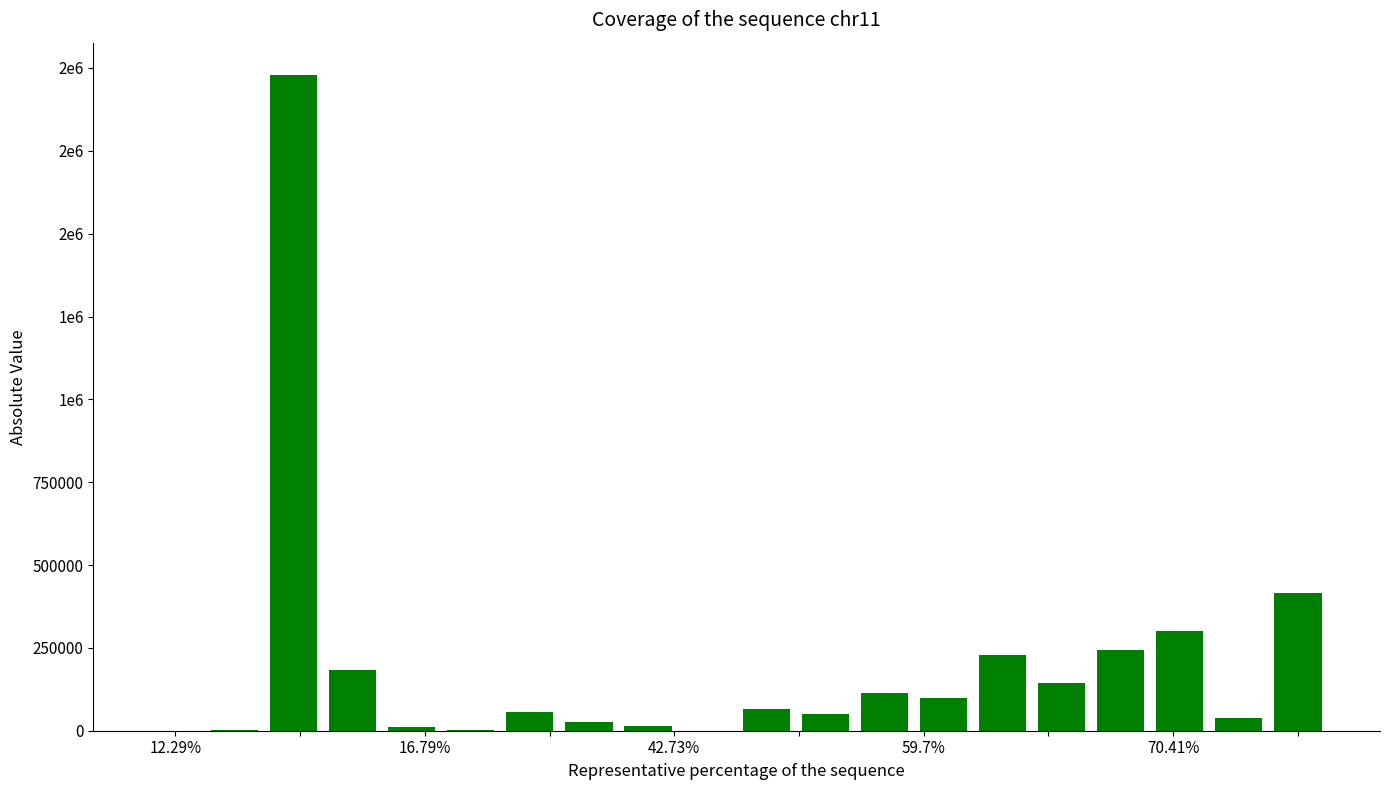

What is the difference between the second highest and second lowest values?

415000